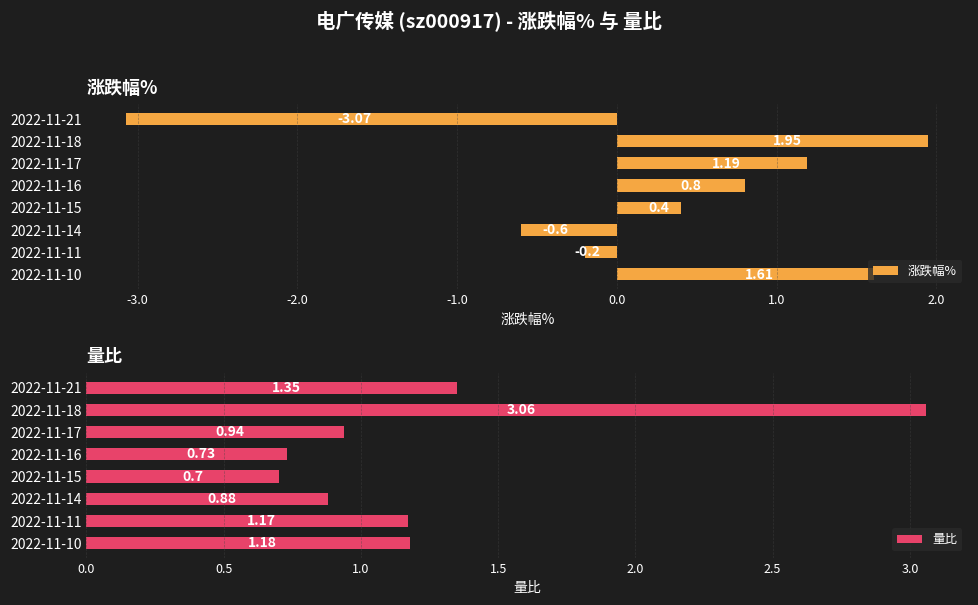

How many negative values does the 涨跌幅% series have?

3